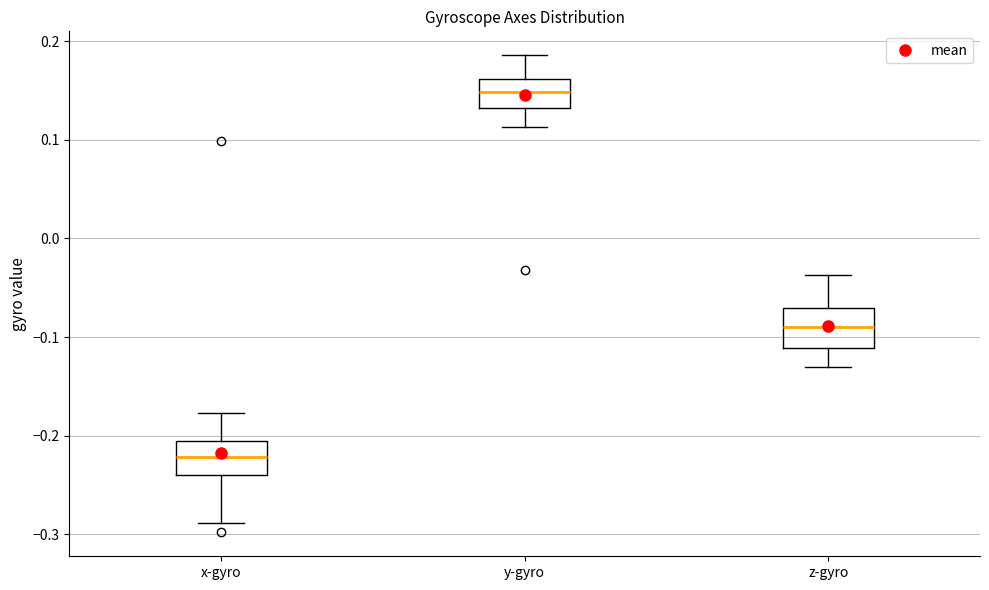

Reading left to right, transcribe this box plot: for each box, give where its median line is, the range the box spans, and where its two whiskers end, as read against the y-axis. The values are not printed on the chart, so give them approximately, as read against the axis.

x-gyro: median -0.22, box -0.24 to -0.21, whiskers -0.29 to -0.18
y-gyro: median 0.15, box 0.13 to 0.16, whiskers 0.11 to 0.19
z-gyro: median -0.09, box -0.11 to -0.07, whiskers -0.13 to -0.04